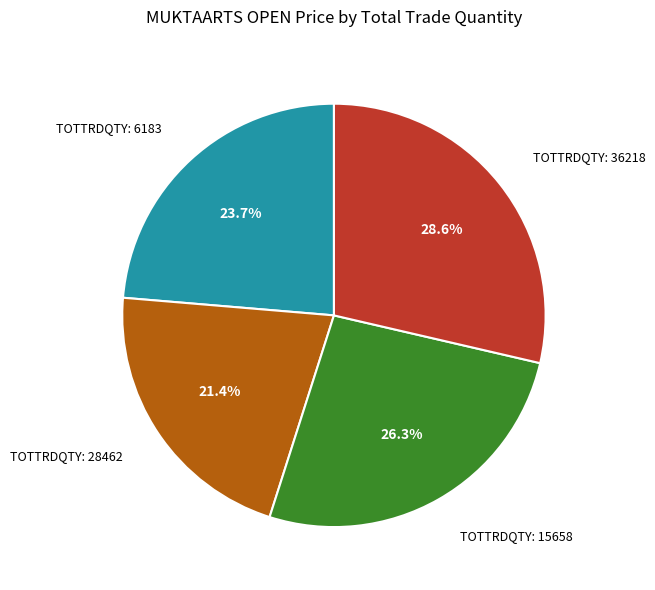

Rank the categories by value from lowest to highest.

TOTTRDQTY: 28462, TOTTRDQTY: 6183, TOTTRDQTY: 15658, TOTTRDQTY: 36218